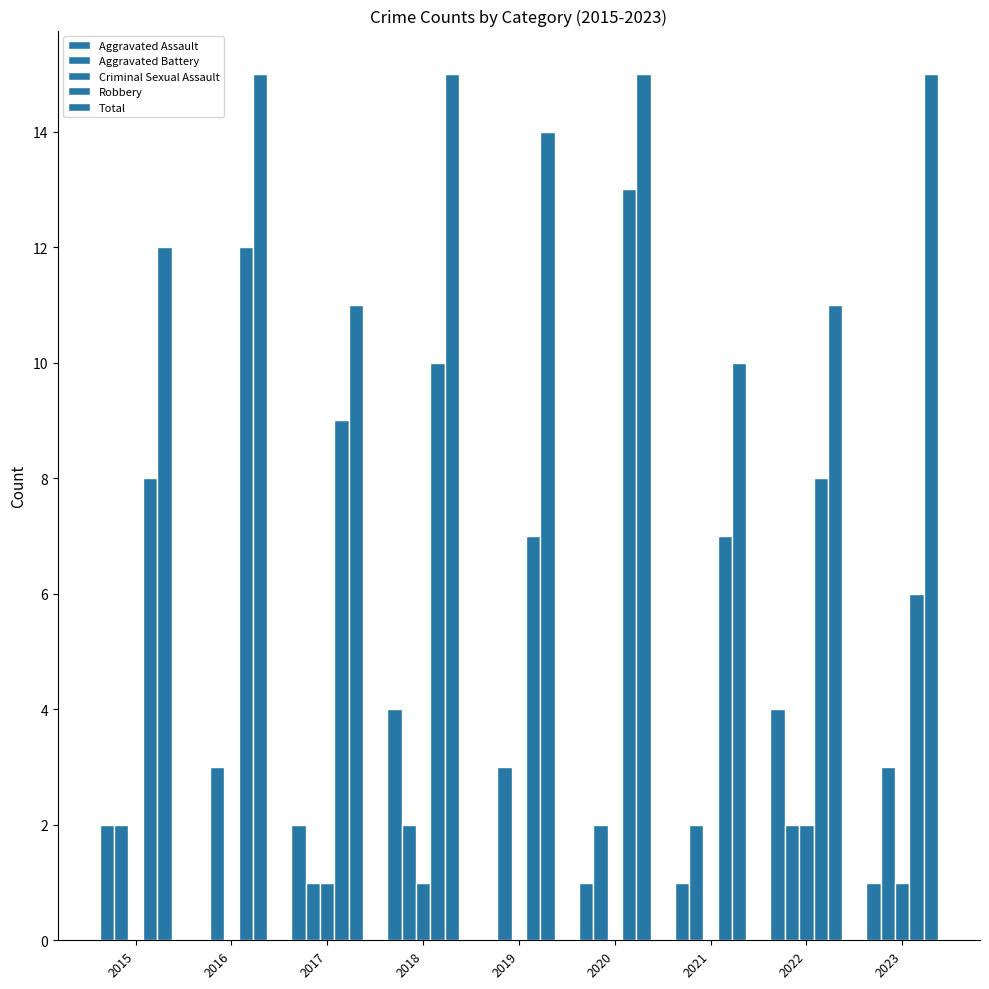

How many groups of bars are there?

9